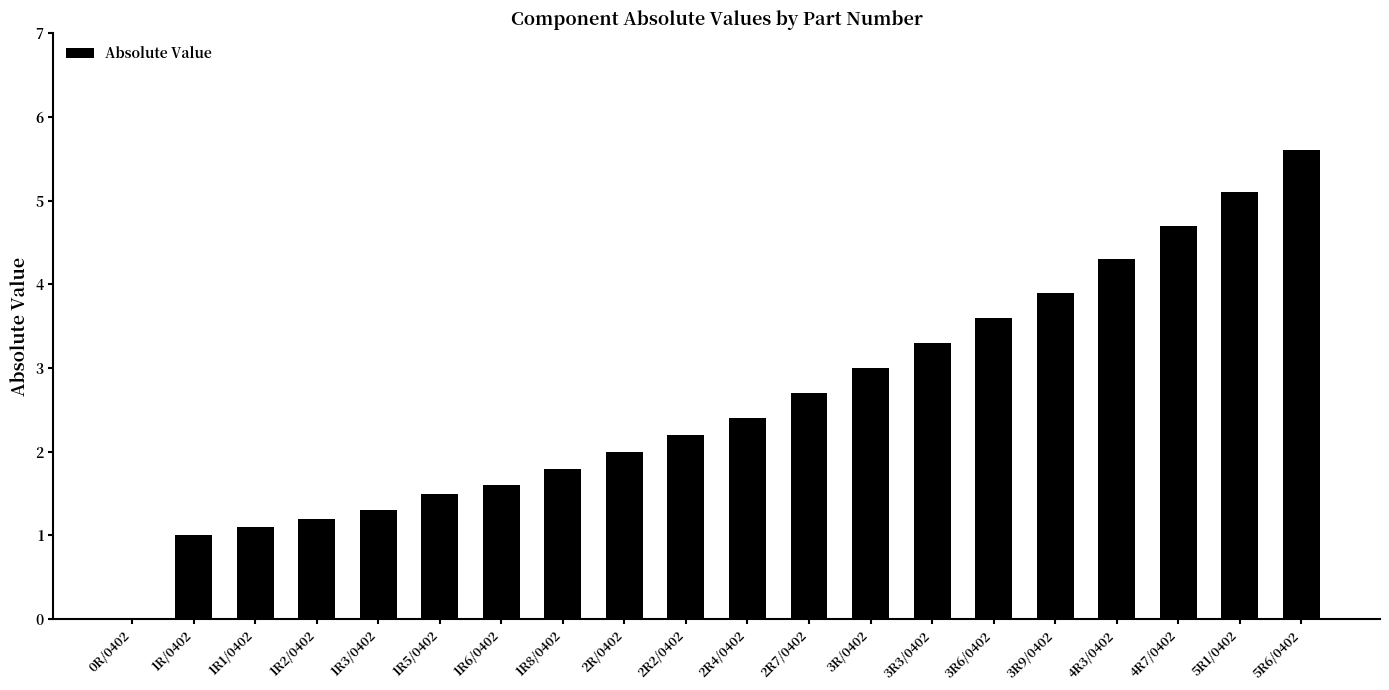

At which category does the chart reach its peak across all series?

5R6/0402